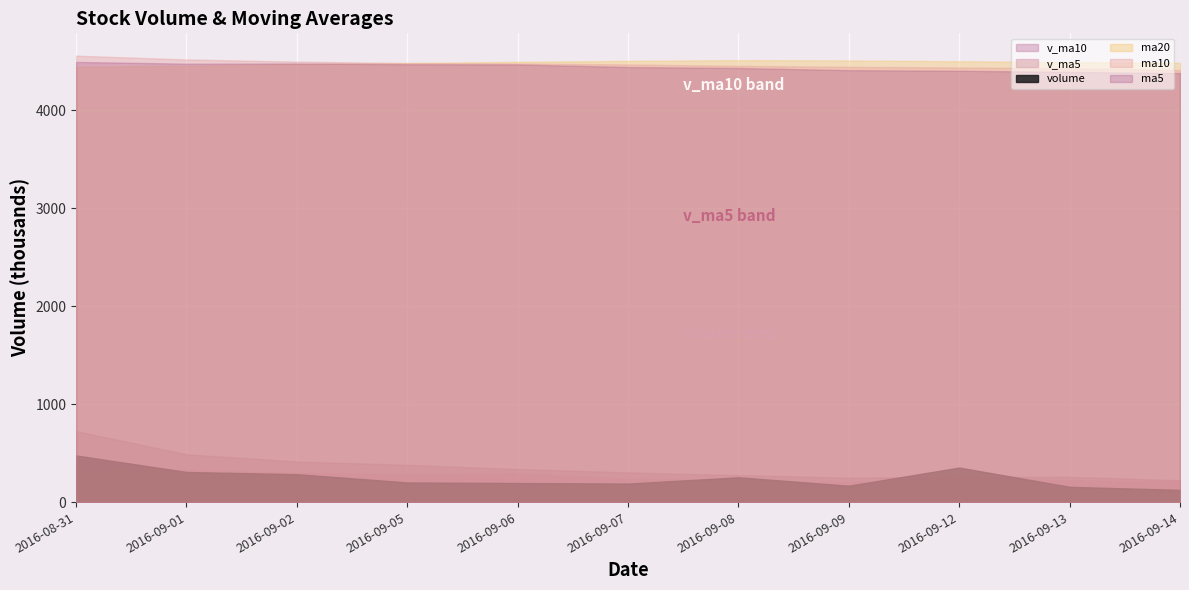

The v_ma5 series shows 87840.6 at 2016-09-01. True or false?

False